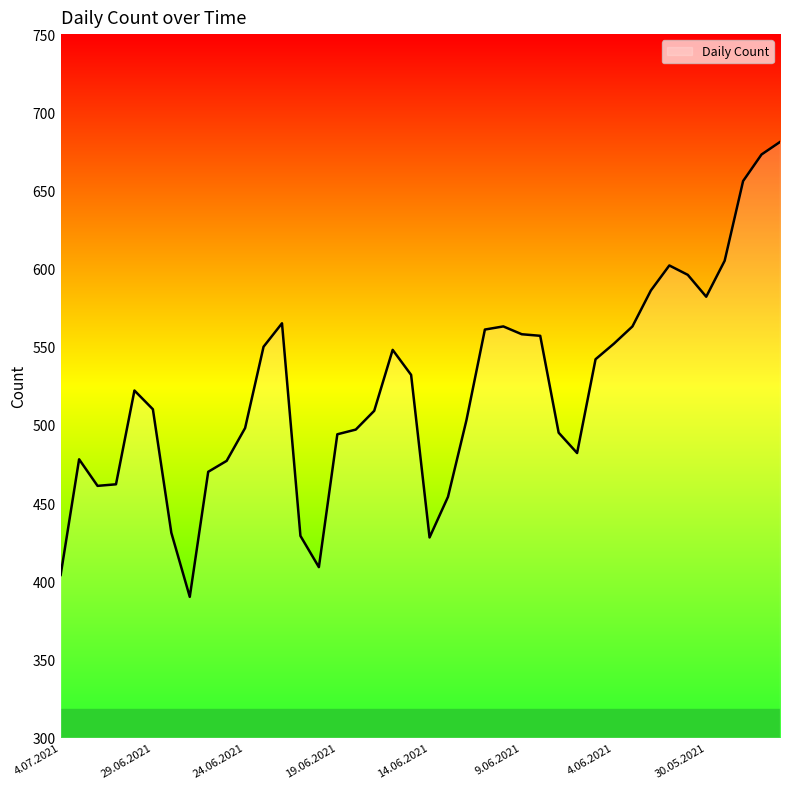

What is the maximum value shown in the chart?

681